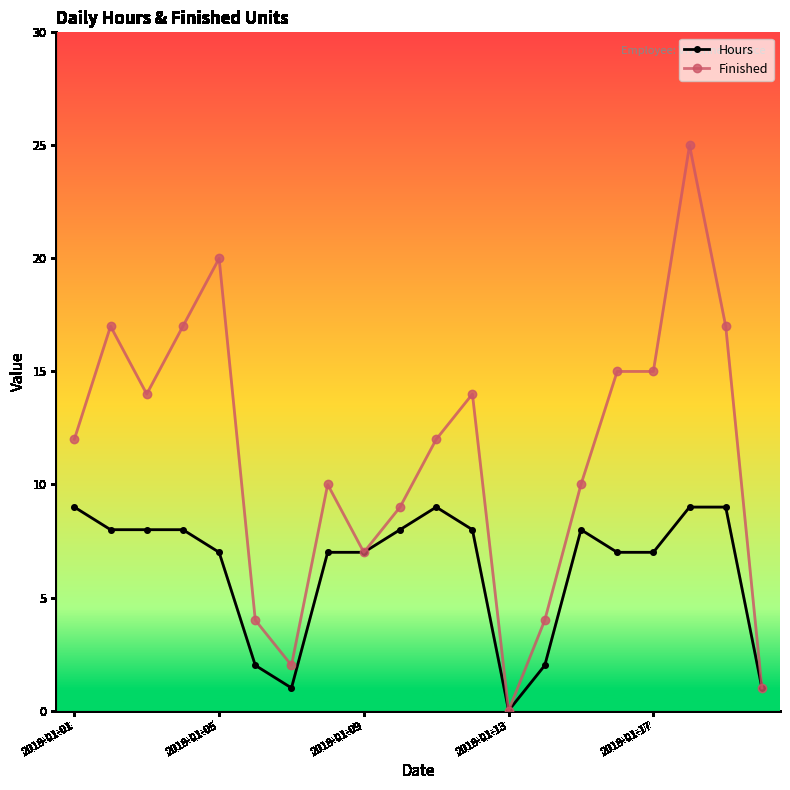

List the series in order of their peak value, lowest first.

Hours, Finished